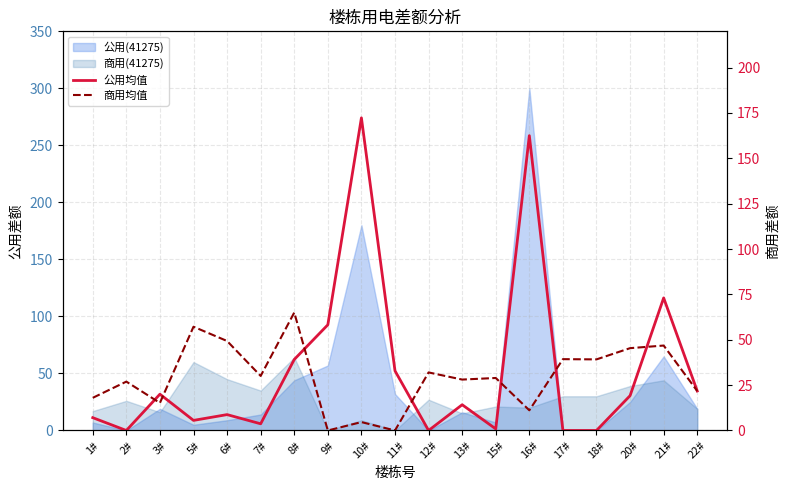

What value does the 商用均值 series have at 8#?

65.0